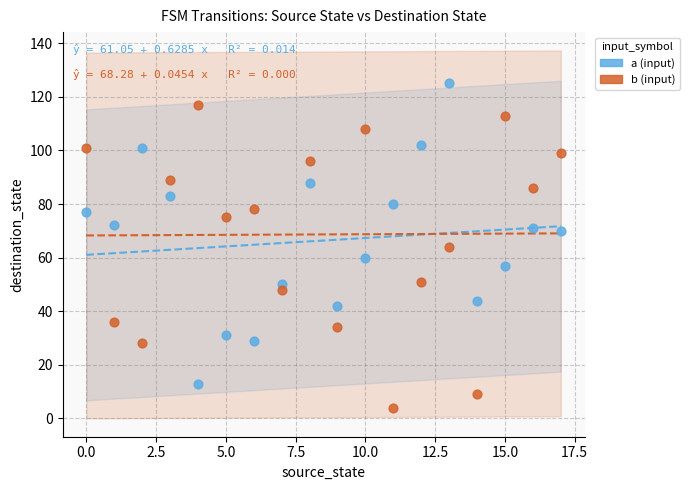

Which series contains the highest Y value?

a (input)